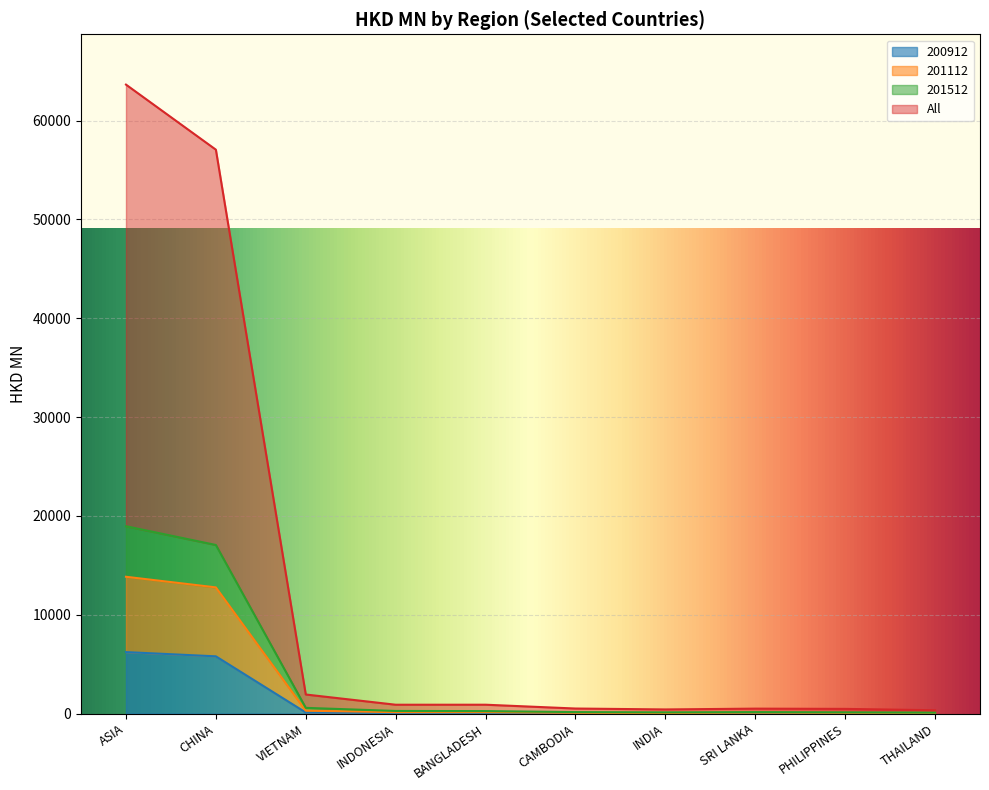

At how many categories does at least one series exceed 22575?

2